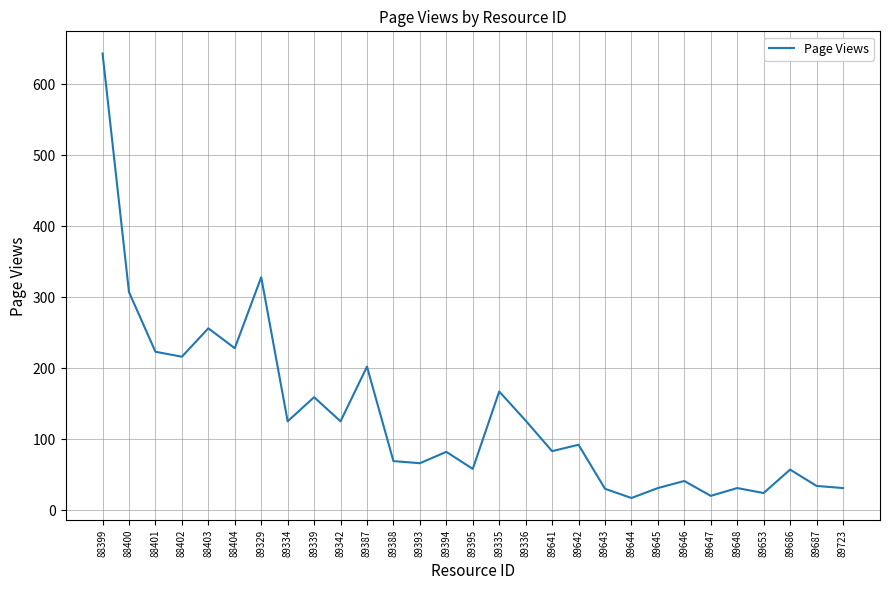

What is the approximate value at 89335?

167